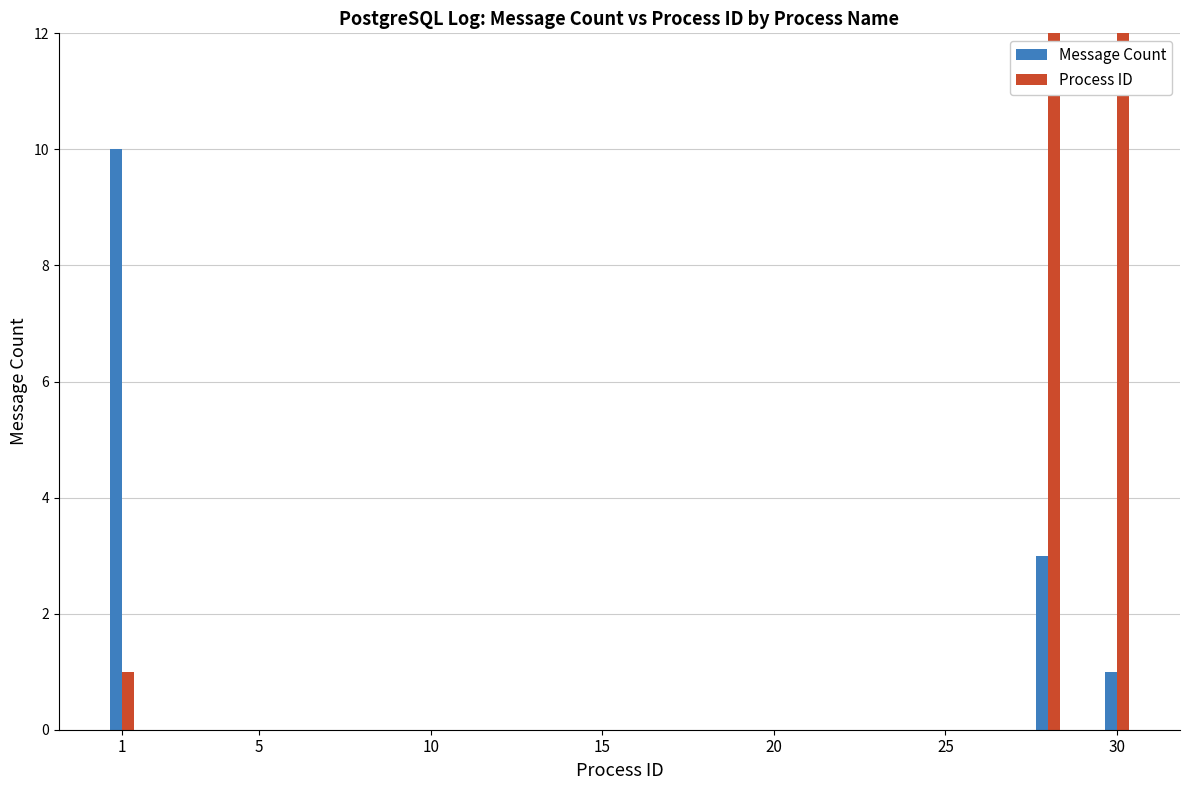

What is the total value across all series at 1?

11